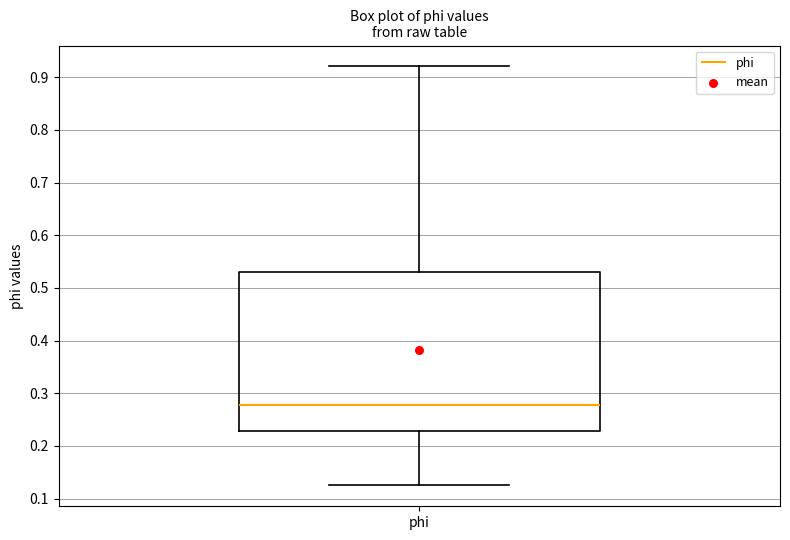

Transcribe this box plot: give where the median line is, the range the box spans, and where the two whiskers end, as read against the y-axis. The values are not printed on the chart, so give them approximately, as read against the axis.

median 0.28, box 0.23 to 0.53, whiskers 0.13 to 0.92